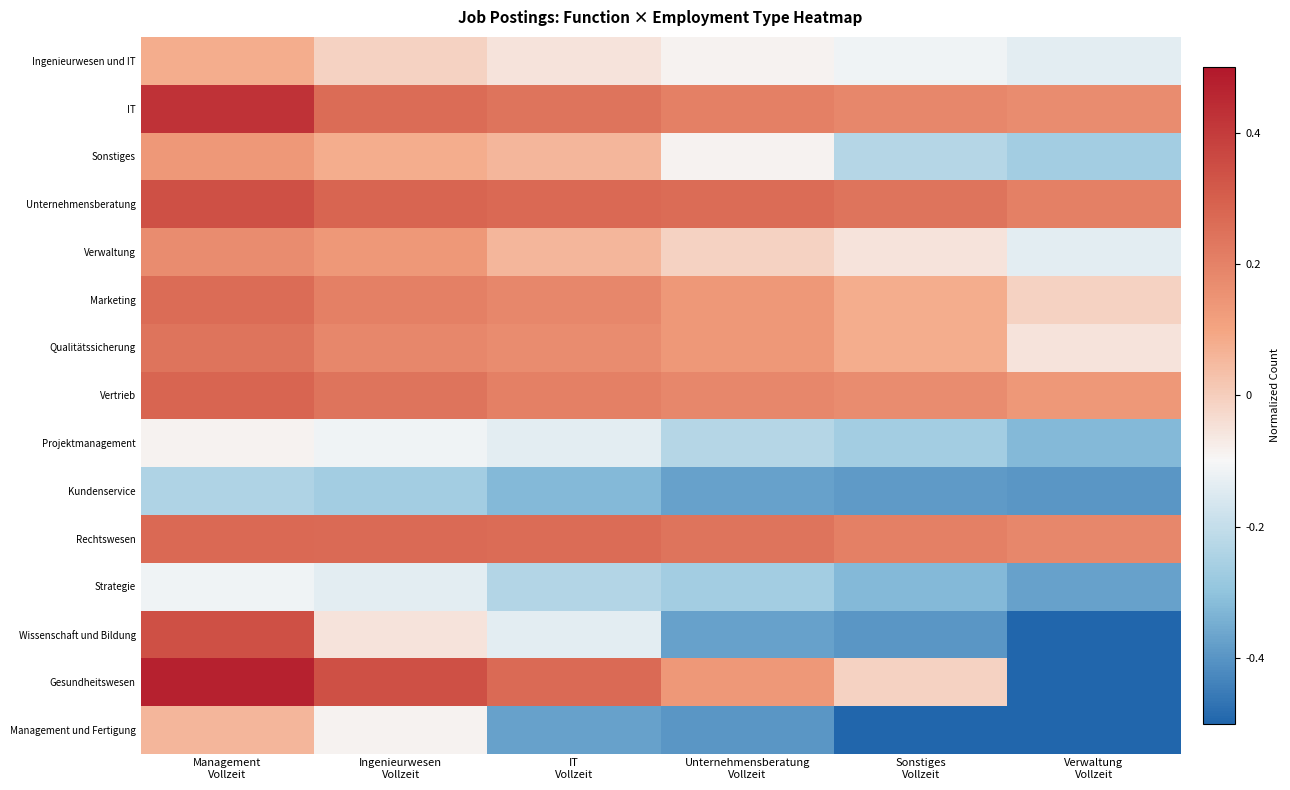

Which series has the largest total across all categories?

Unternehmensberatung